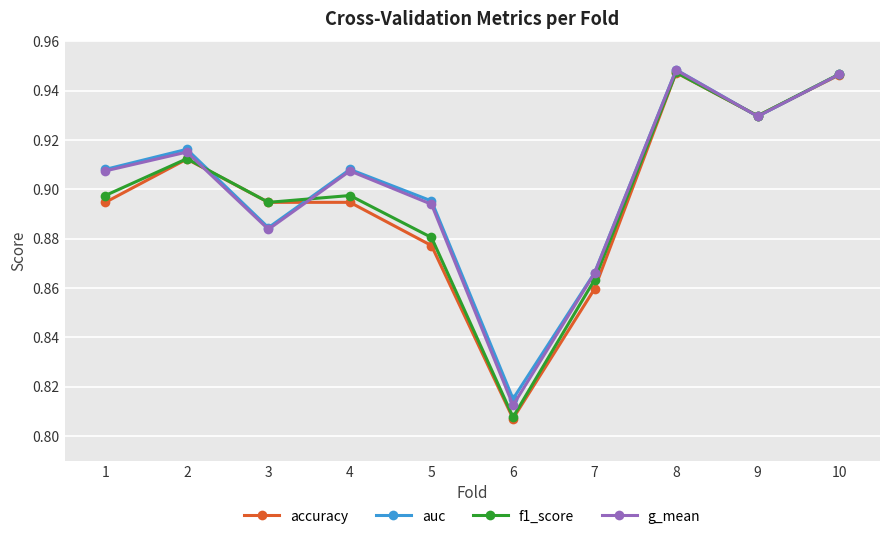

How many lines are shown in the chart?

4